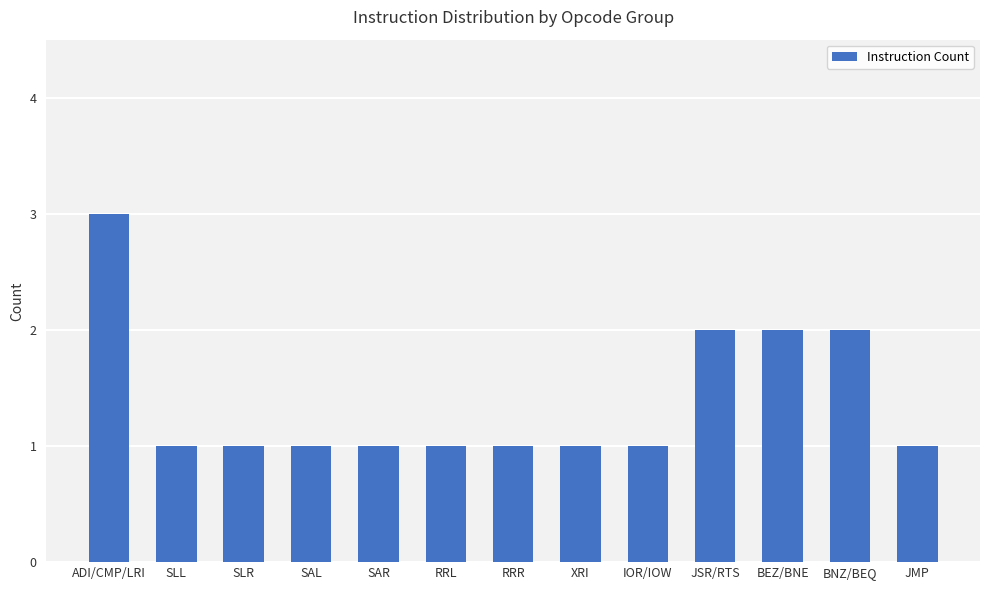

At which category does the chart reach its peak across all series?

ADI/CMP/LRI